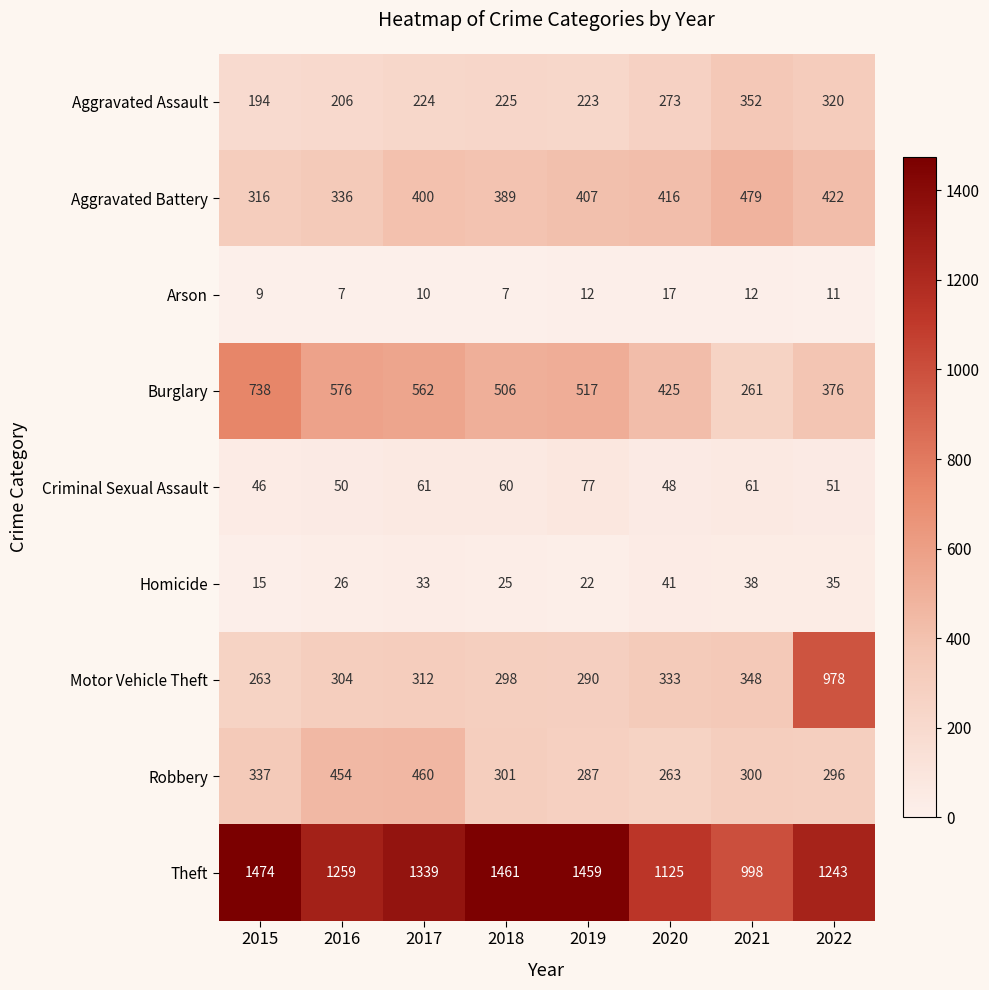

What is the average value of the Arson series?

11